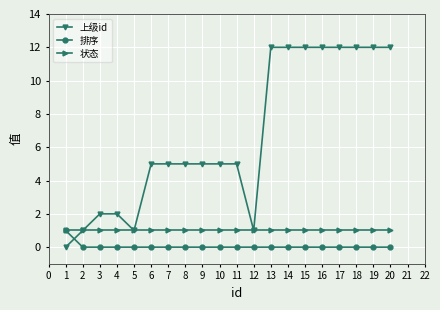

What are all the series names shown in the legend?

上级id, 排序, 状态